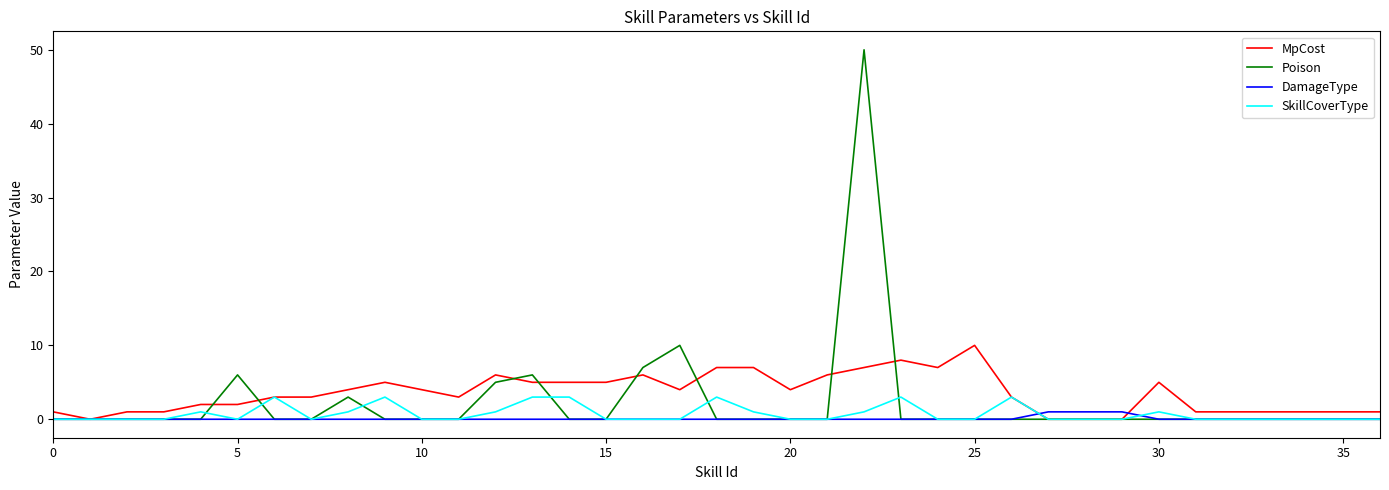

What is the difference between the maximum and minimum values in the Poison series?

50